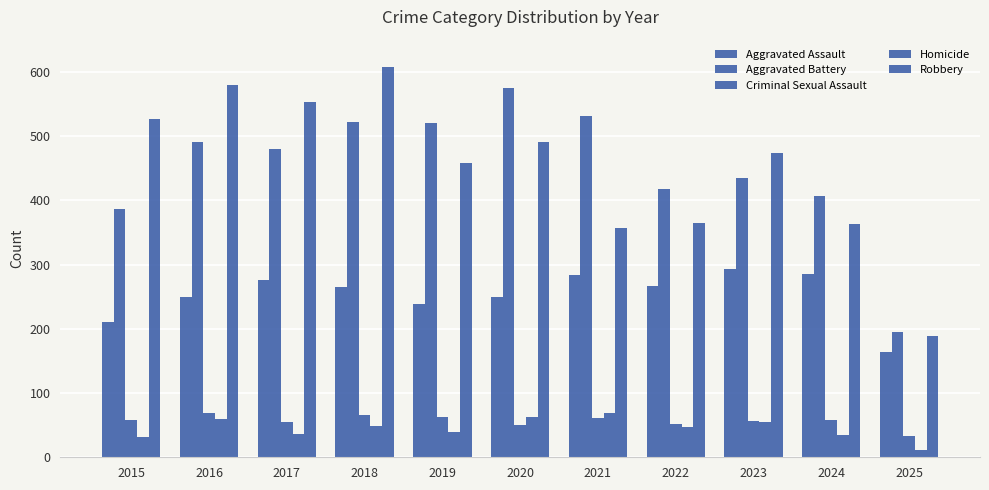

Does the chart contain stacked bars?

No